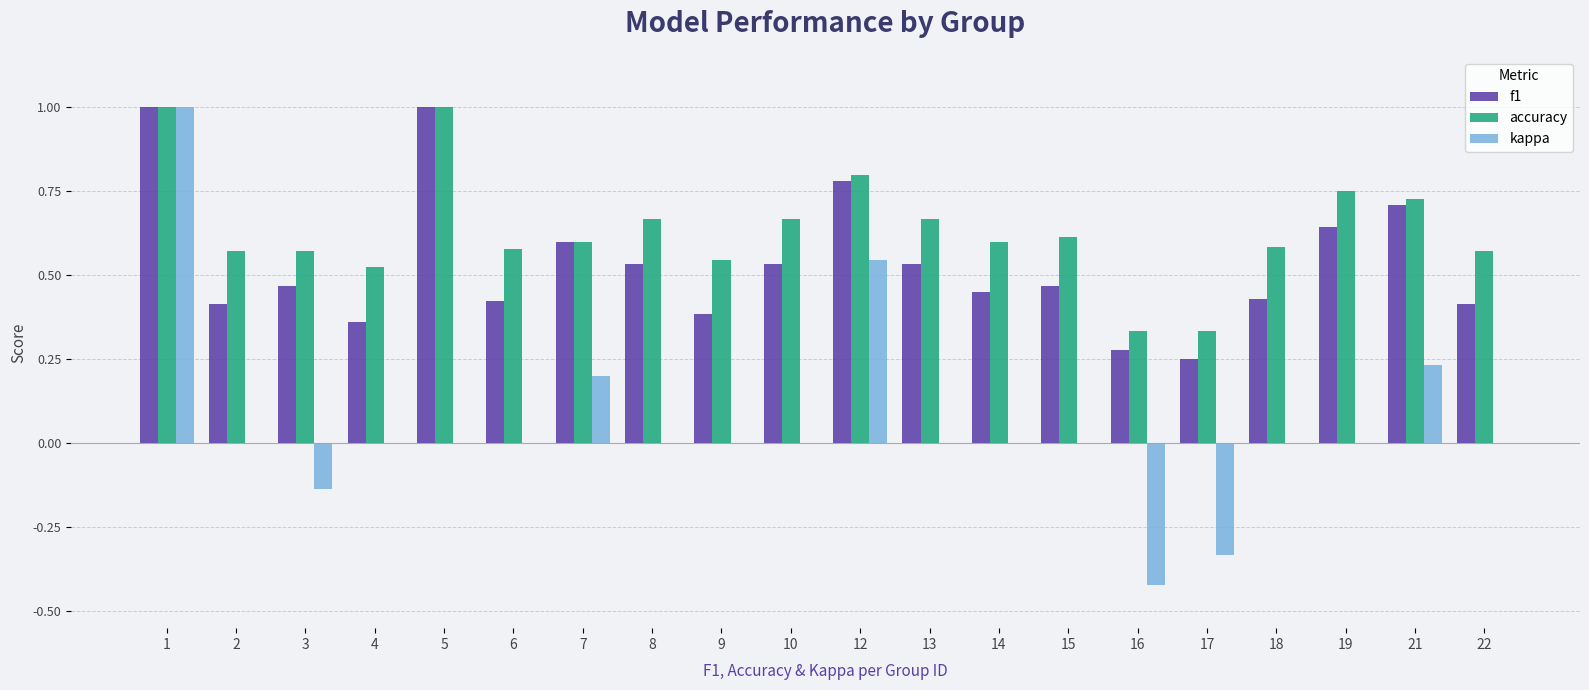

What is the highest value of the f1 series?

1.0